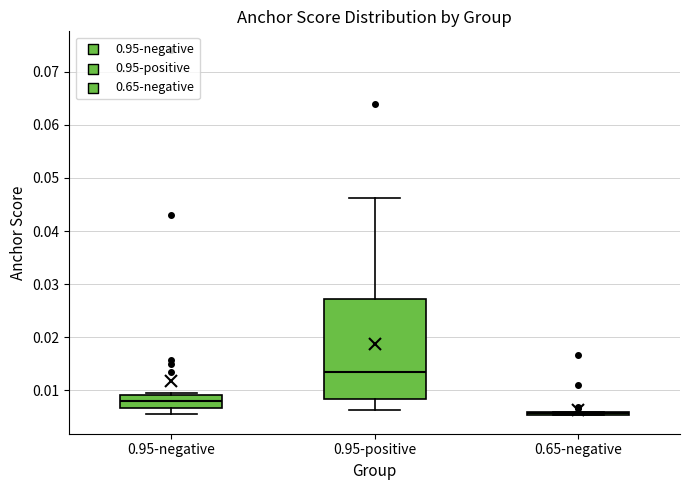

Reading left to right, read every box against the y-axis: the position of its median line, the range the box covers, and the ends of its whiskers. The values are not printed on the chart, so give them approximately, as read against the axis.

0.95-negative: median 0.008, box 0.007 to 0.009, whiskers 0.006 to 0.010
0.95-positive: median 0.013, box 0.008 to 0.027, whiskers 0.006 to 0.046
0.65-negative: box collapsed to a line at 0.006, whiskers 0.005 to 0.006